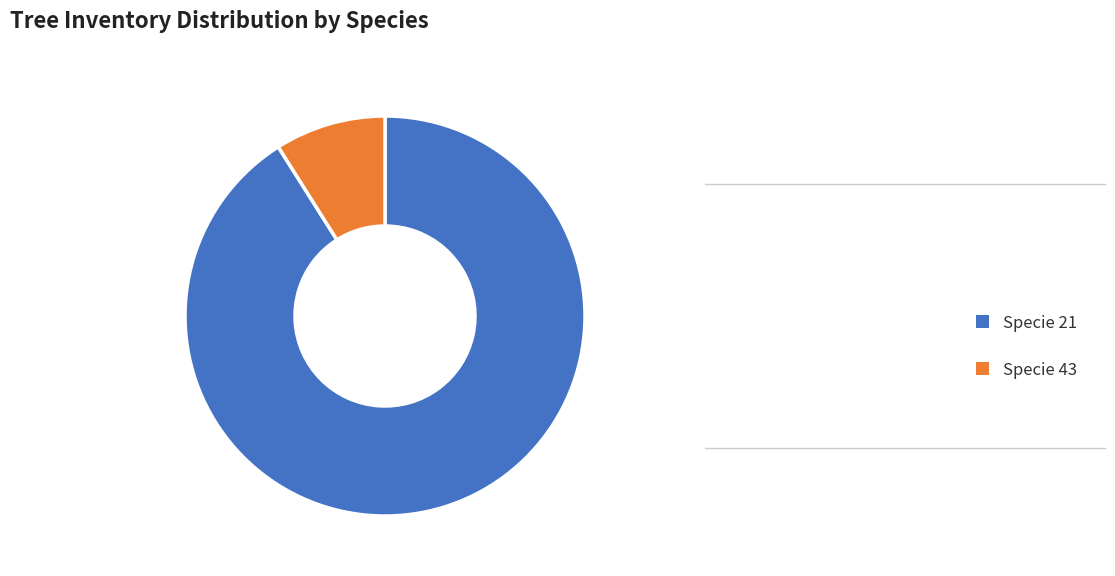

Do Specie 43 and Specie 21 together represent more than half of the pie?

Yes